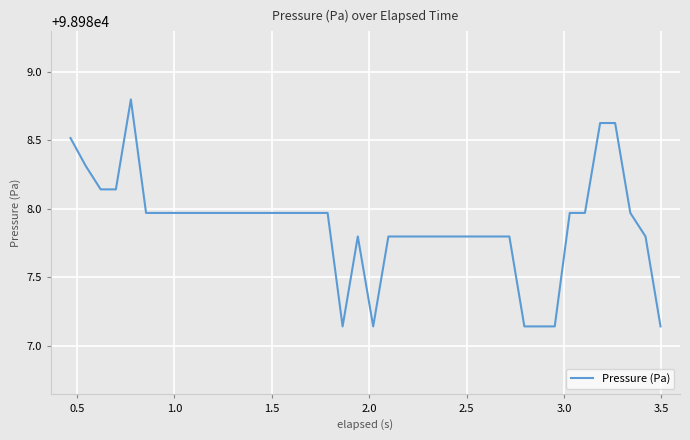

What is the maximum value shown in the chart?

98988.8